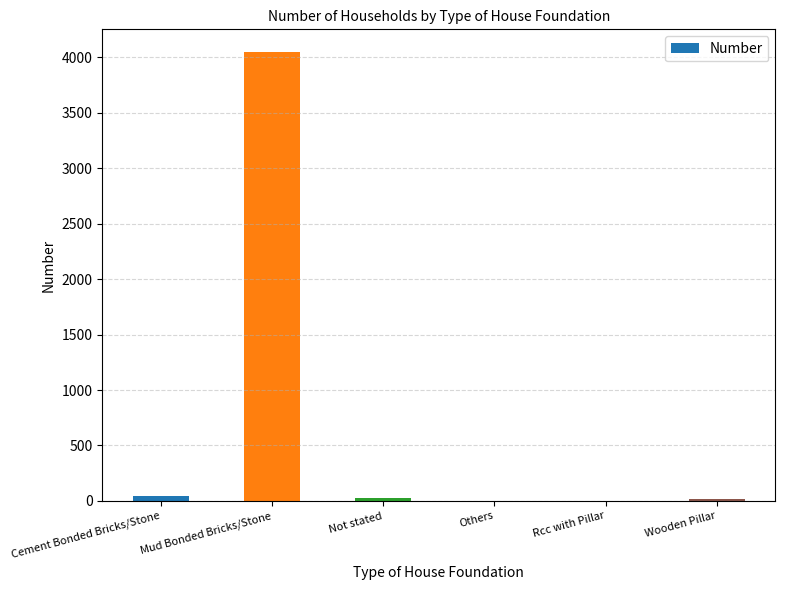

What is the sum of all values?

4132